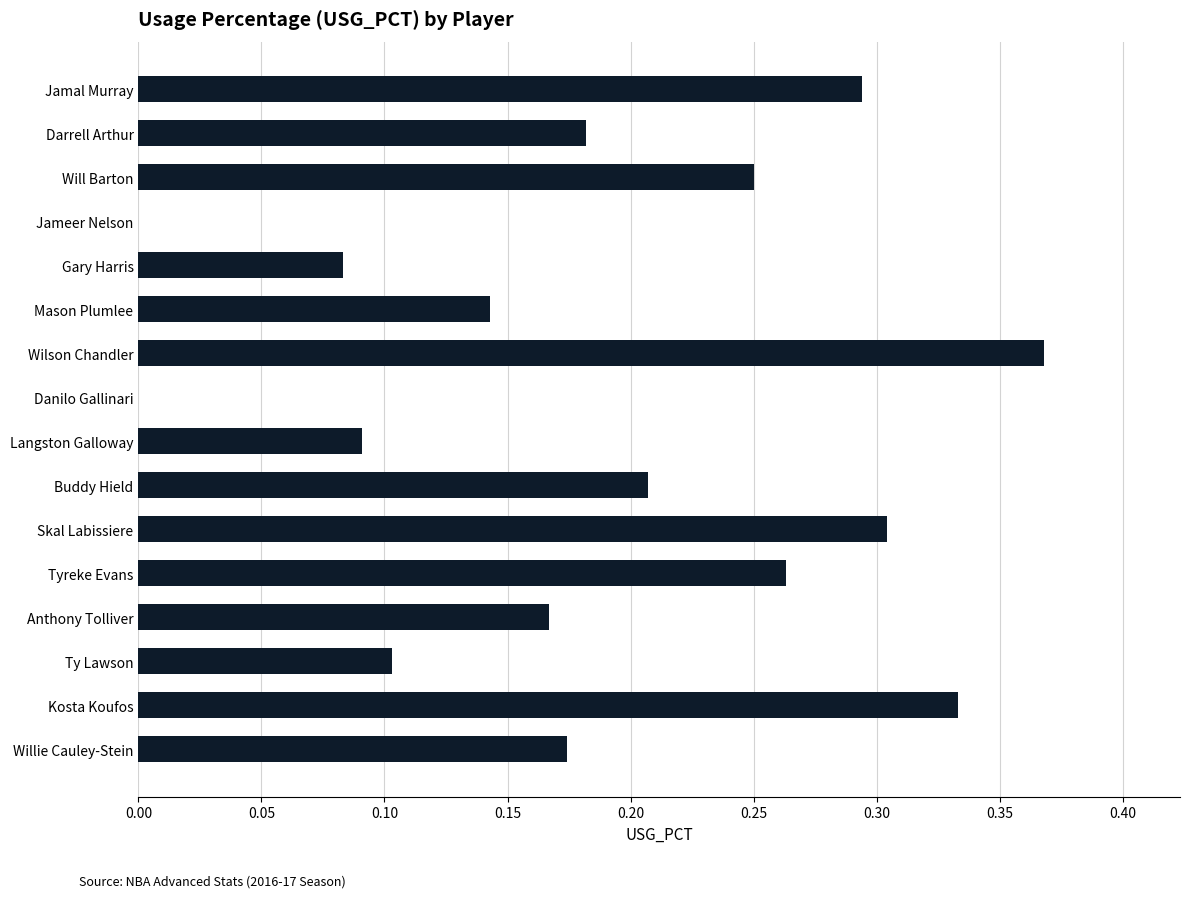

What is the change in value from Ty Lawson to Skal Labissiere?

+0.2